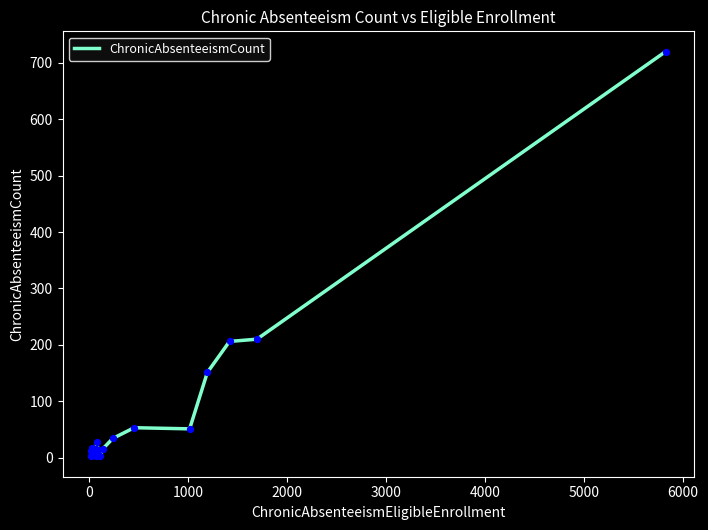

What is the greatest value displayed?

720